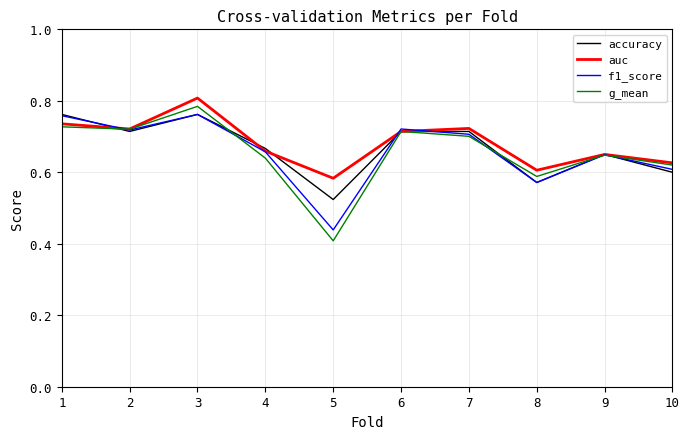

True or false: f1_score has more than 0 interior local peaks.

True